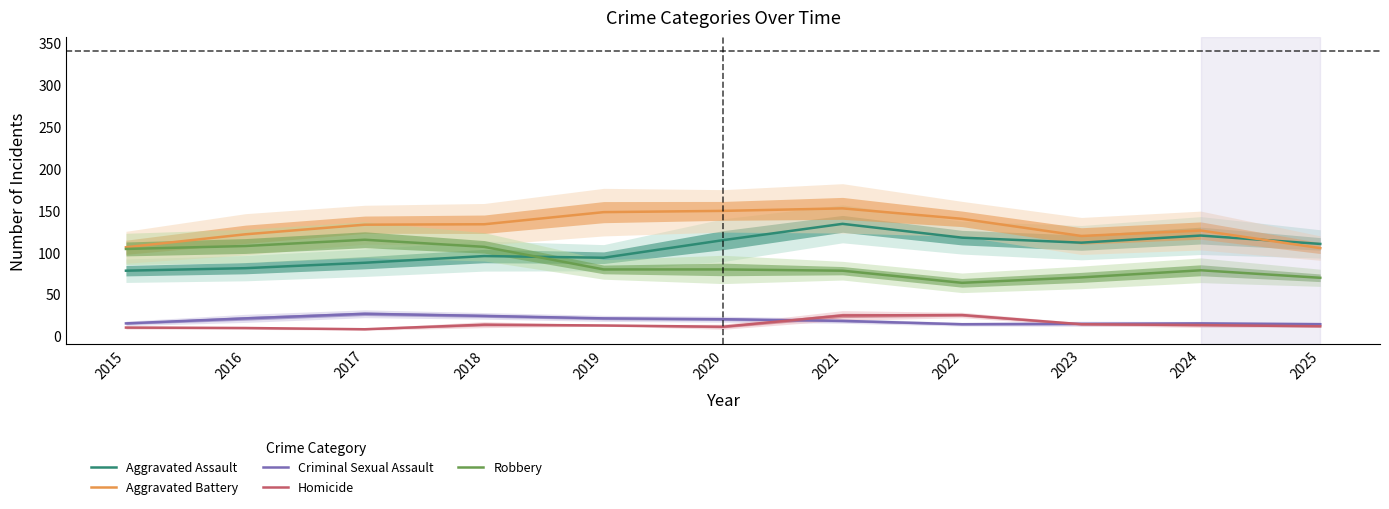

What is the average value of the Aggravated Assault series?

103.9